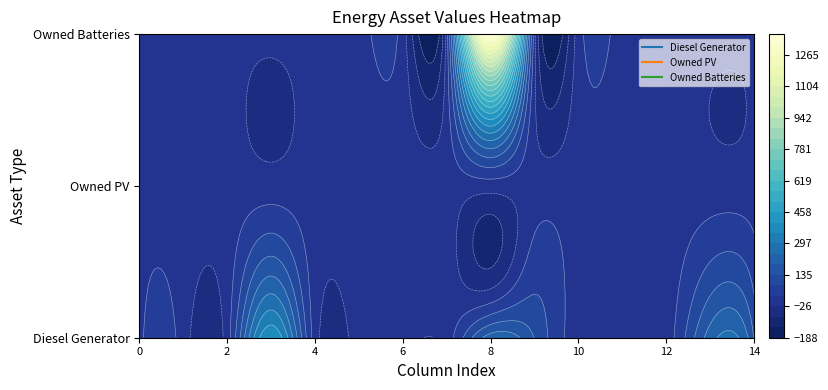

List the series in order of their peak value, lowest first.

Owned PV, Diesel Generator, Owned Batteries